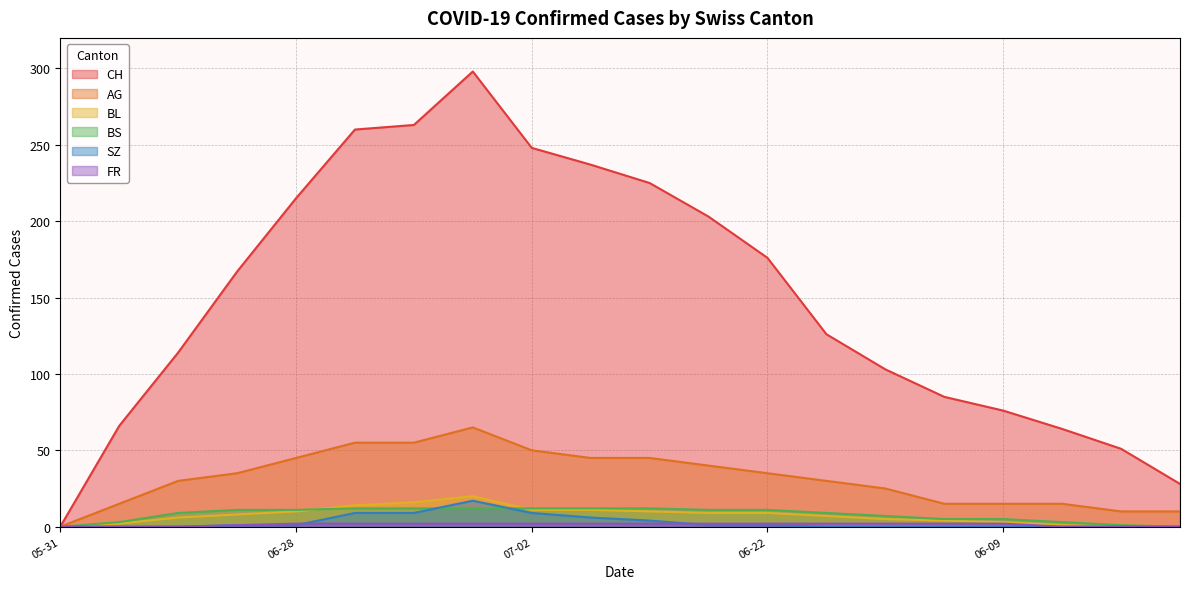

Does the chart display data point markers on the line(s)?

No